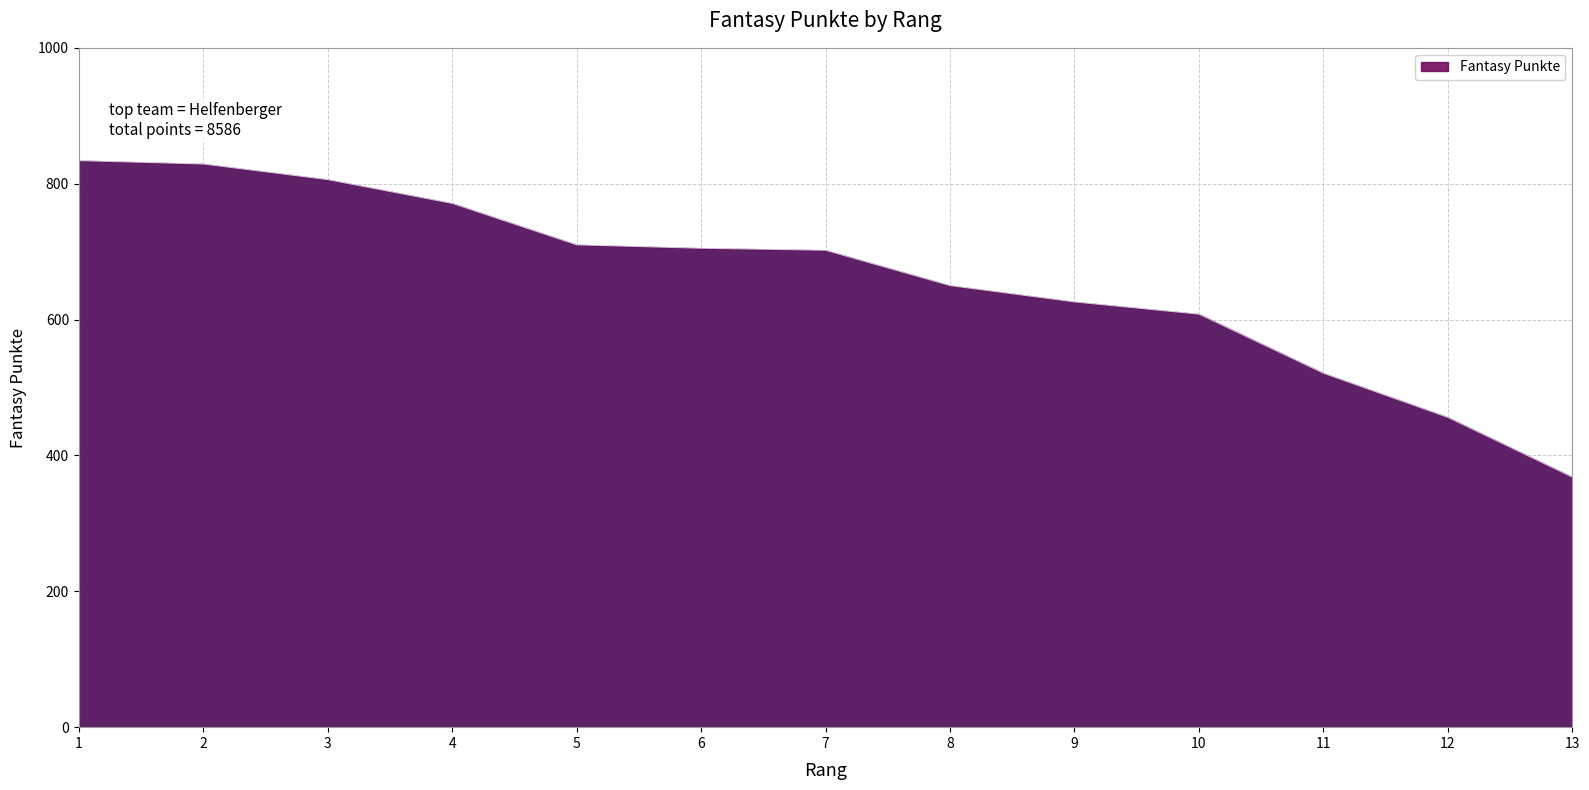

At which category does the chart reach its minimum across all series?

13